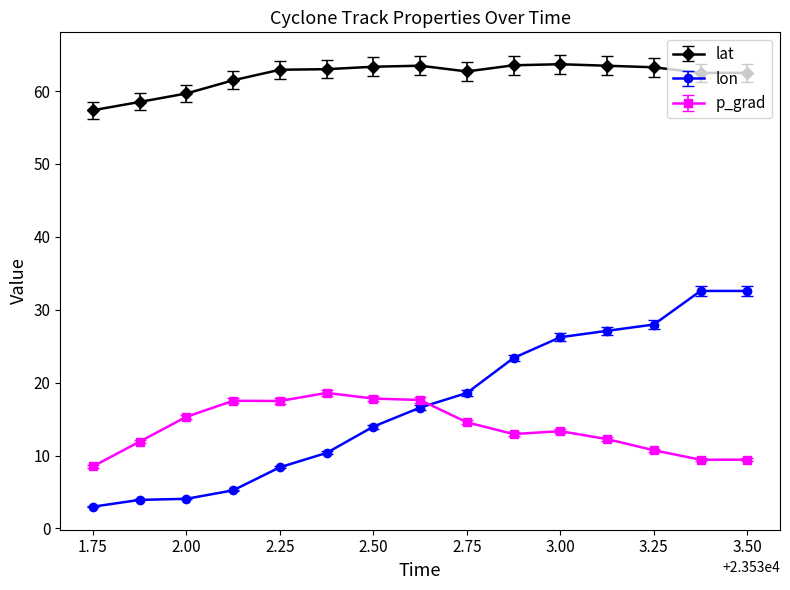

Rank the series by their maximum value, from highest to lowest.

lat, lon, p_grad